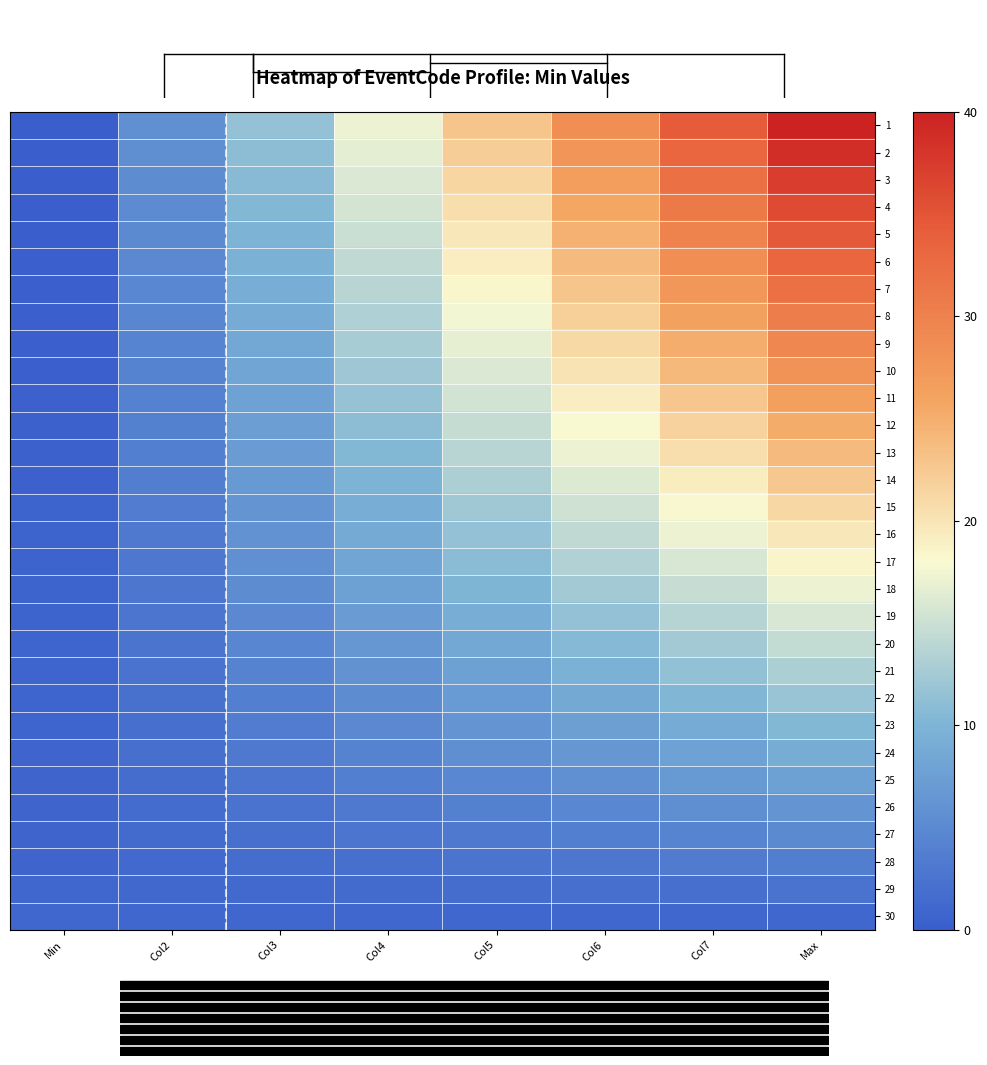

Which category has the lowest value across all series?

Min